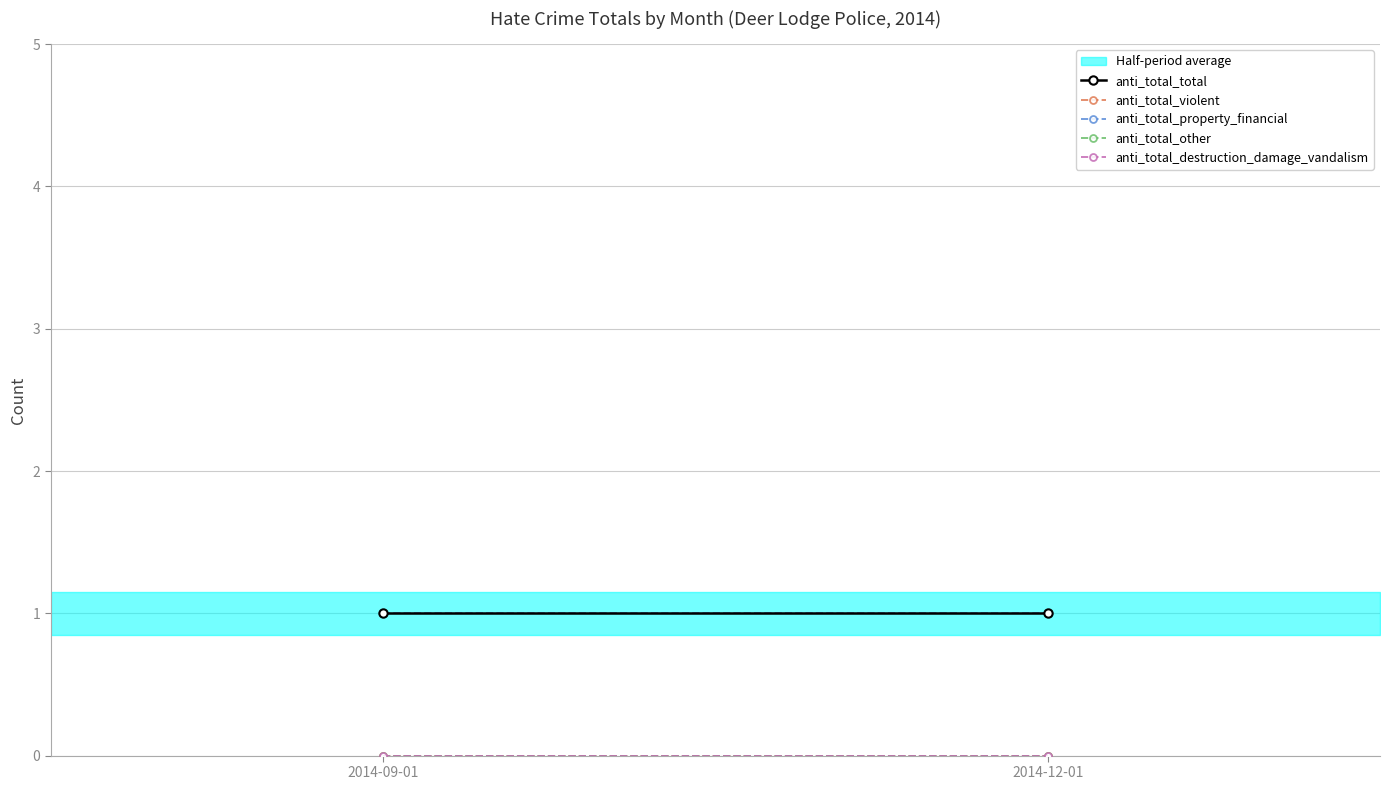

What is the value of the anti_total_total point at the 2nd from the left?

1